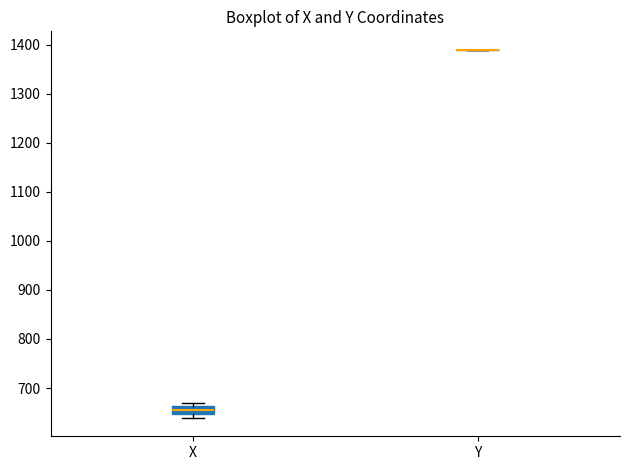

Reading left to right, read every box against the y-axis: the position of its median line, the range the box covers, and the ends of its whiskers. The values are not printed on the chart, so give them approximately, as read against the axis.

X: median 650 (inside the box), box 650 to 660, whiskers 640 to 670
Y: box collapsed to a line at 1390, whiskers 1390 to 1390